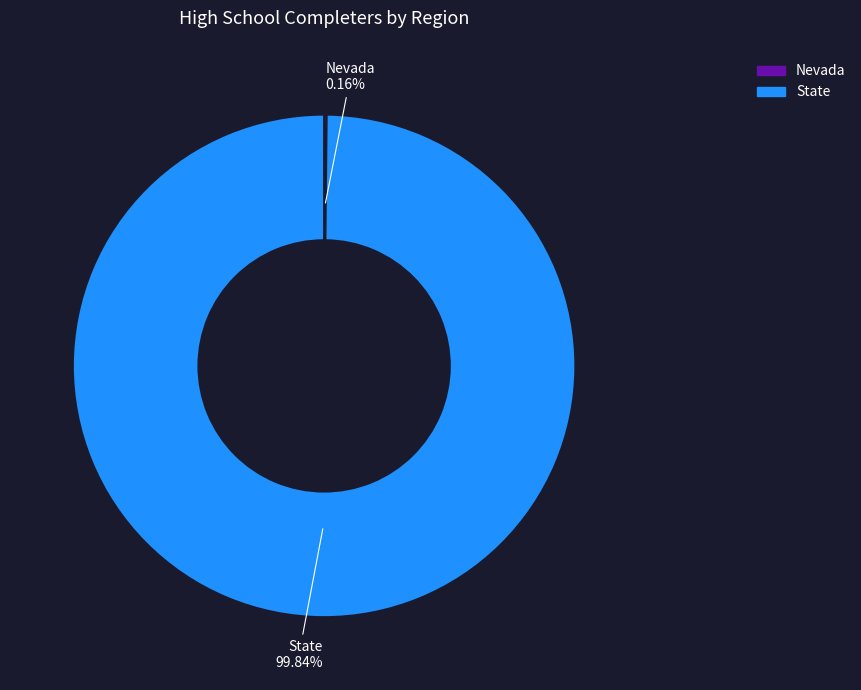

How much of the chart is everything except State?

0.2%